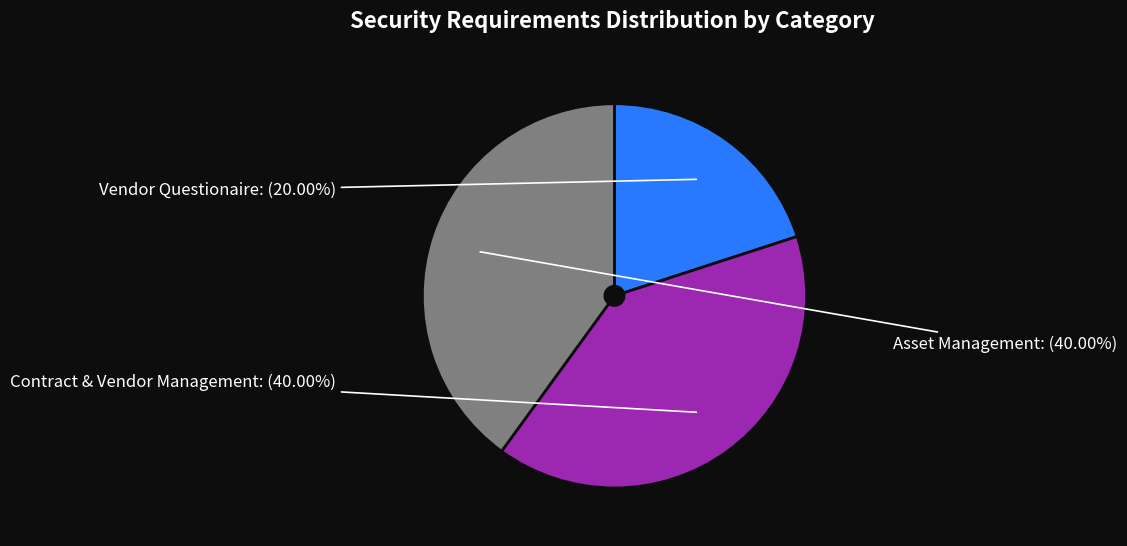

Does Vendor Questionaire account for over 50% of the chart?

No